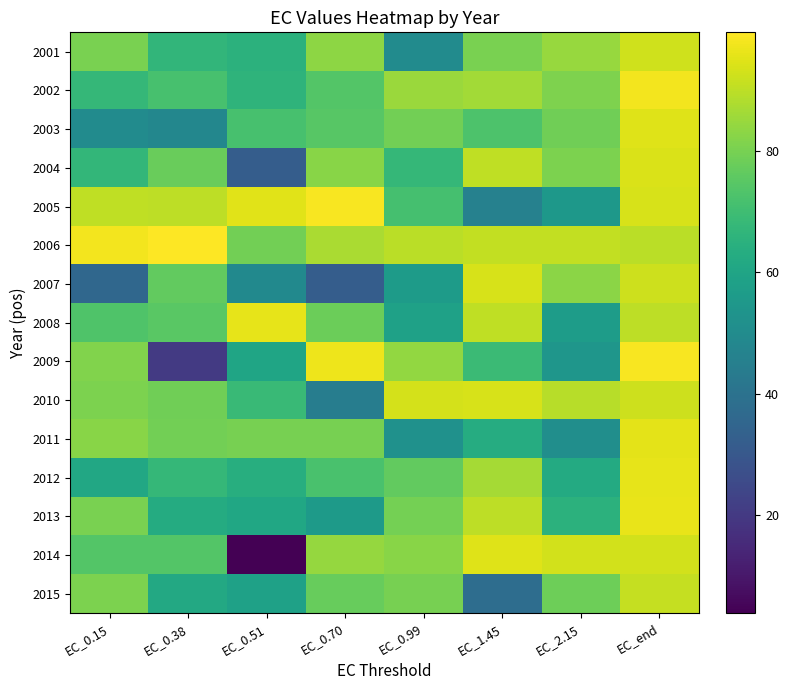

Reading left to right, extract all data points from this chart.

2001: EC_0.15=80.1	EC_0.38=66.6	EC_0.51=65.2	EC_0.70=83.1	EC_0.99=50.1	EC_1.45=80.1	EC_2.15=84.5	EC_end=92.6
2002: EC_0.15=67.7	EC_0.38=71.8	EC_0.51=66.0	EC_0.70=73.8	EC_0.99=85.1	EC_1.45=86.4	EC_2.15=80.9	EC_end=97.7
2003: EC_0.15=49.9	EC_0.38=48.1	EC_0.51=71.7	EC_0.70=74.6	EC_0.99=79.1	EC_1.45=72.6	EC_2.15=78.9	EC_end=94.7
2004: EC_0.15=67.2	EC_0.38=77.8	EC_0.51=32.1	EC_0.70=82.3	EC_0.99=67.5	EC_1.45=90.4	EC_2.15=80.7	EC_end=94.0
2005: EC_0.15=90.2	EC_0.38=89.8	EC_0.51=95.3	EC_0.70=98.7	EC_0.99=71.1	EC_1.45=45.9	EC_2.15=54.9	EC_end=93.8
2006: EC_0.15=97.9	EC_0.38=99.5	EC_0.51=79.2	EC_0.70=87.3	EC_0.99=89.7	EC_1.45=90.6	EC_2.15=90.6	EC_end=89.7
2007: EC_0.15=35.8	EC_0.38=76.4	EC_0.51=49.4	EC_0.70=32.2	EC_0.99=56.3	EC_1.45=93.7	EC_2.15=83.0	EC_end=92.0
2008: EC_0.15=73.2	EC_0.38=75.1	EC_0.51=96.1	EC_0.70=78.1	EC_0.99=58.4	EC_1.45=90.3	EC_2.15=56.8	EC_end=90.1
2009: EC_0.15=81.4	EC_0.38=20.0	EC_0.51=60.2	EC_0.70=96.9	EC_0.99=83.8	EC_1.45=69.2	EC_2.15=54.2	EC_end=98.7
2010: EC_0.15=80.7	EC_0.38=78.7	EC_0.51=68.8	EC_0.70=44.3	EC_0.99=93.5	EC_1.45=93.5	EC_2.15=89.1	EC_end=92.1
2011: EC_0.15=82.6	EC_0.38=79.2	EC_0.51=80.0	EC_0.70=80.0	EC_0.99=52.3	EC_1.45=63.0	EC_2.15=51.1	EC_end=95.5
2012: EC_0.15=61.1	EC_0.38=67.5	EC_0.51=63.6	EC_0.70=72.0	EC_0.99=76.5	EC_1.45=86.5	EC_2.15=62.4	EC_end=95.7
2013: EC_0.15=80.1	EC_0.38=62.8	EC_0.51=60.9	EC_0.70=55.8	EC_0.99=79.6	EC_1.45=89.8	EC_2.15=65.4	EC_end=96.2
2014: EC_0.15=73.9	EC_0.38=73.7	EC_0.51=3.9	EC_0.70=84.2	EC_0.99=82.5	EC_1.45=94.8	EC_2.15=92.8	EC_end=92.9
2015: EC_0.15=80.5	EC_0.38=61.7	EC_0.51=58.8	EC_0.70=77.1	EC_0.99=80.0	EC_1.45=38.1	EC_2.15=78.3	EC_end=91.2